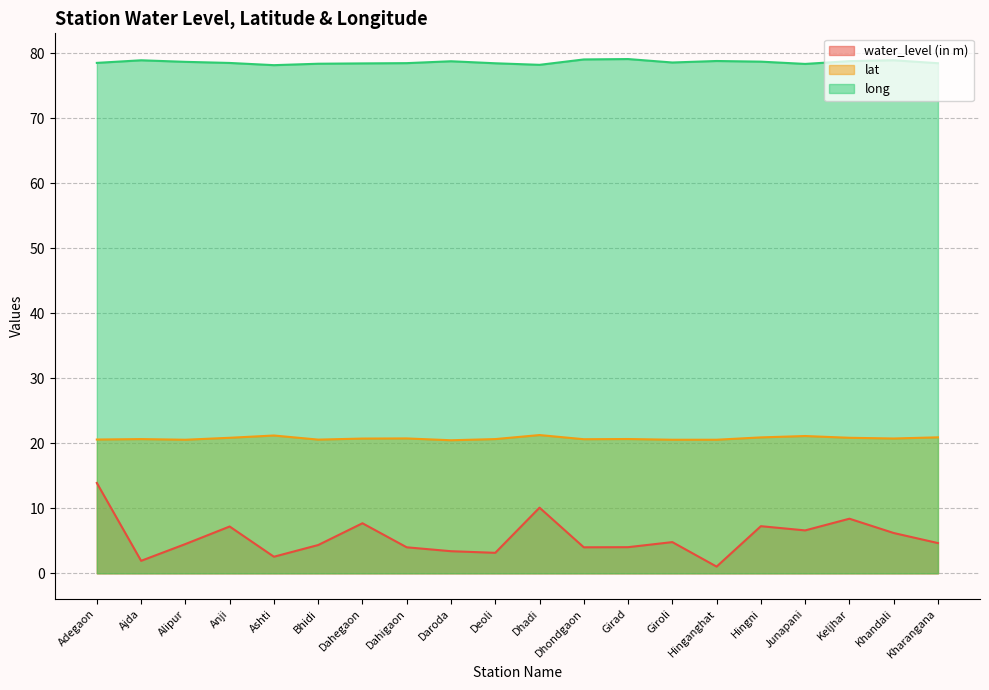

What is the minimum value shown in the chart?

1.0